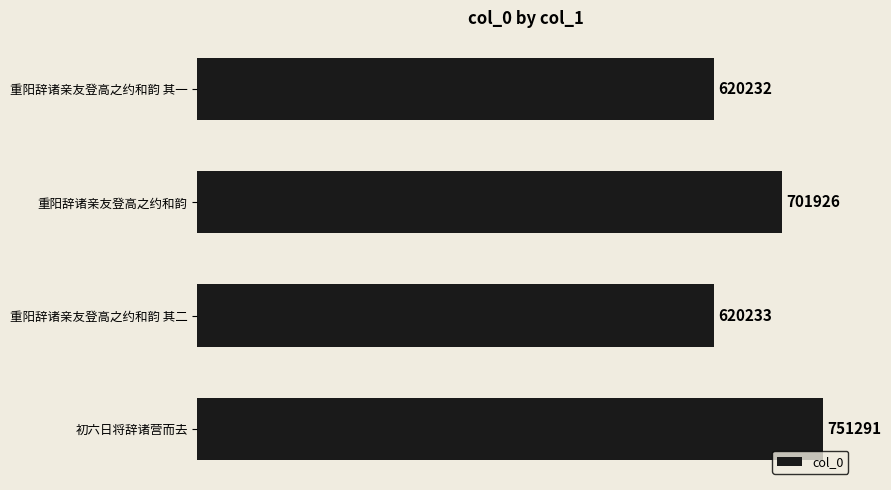

What is the maximum value shown in the chart?

751291